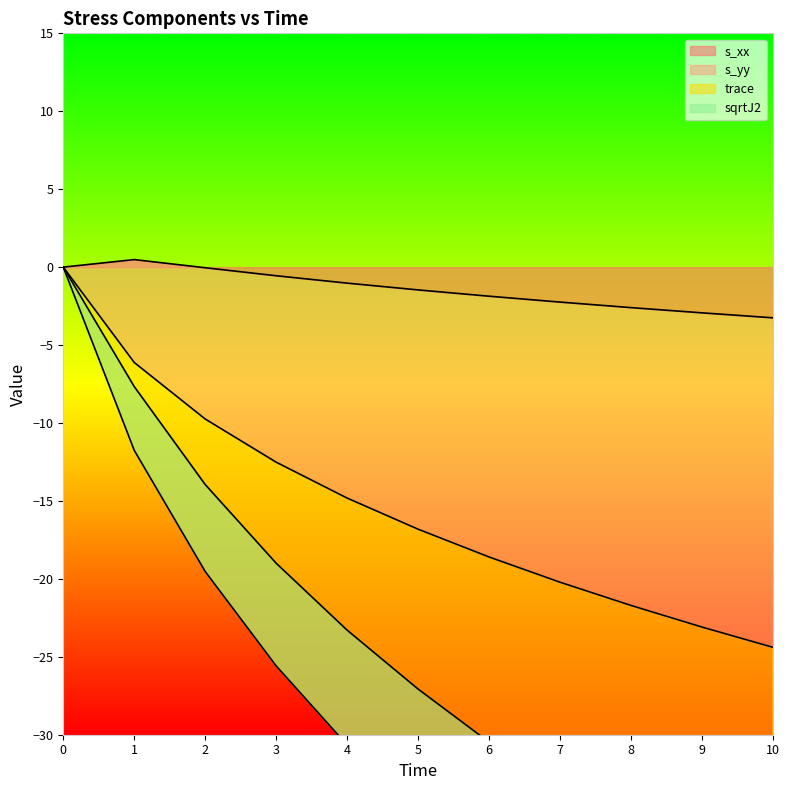

Which label corresponds to the largest value in the chart?

1